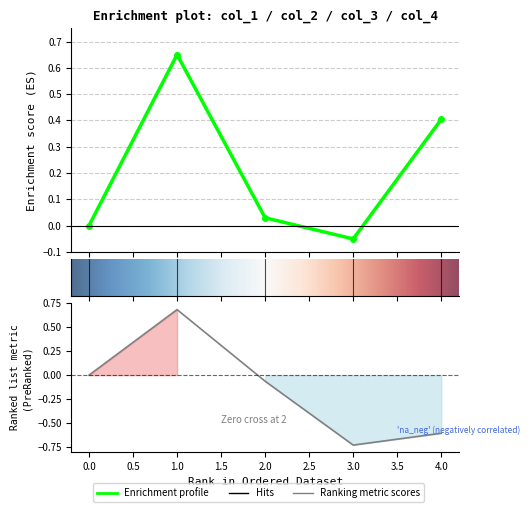

What is the value of the col_1 point at the 4th from the left?

-0.1